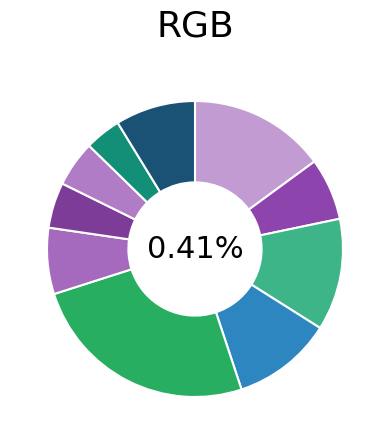

To the nearest percent, what is the average slice percentage?

10%